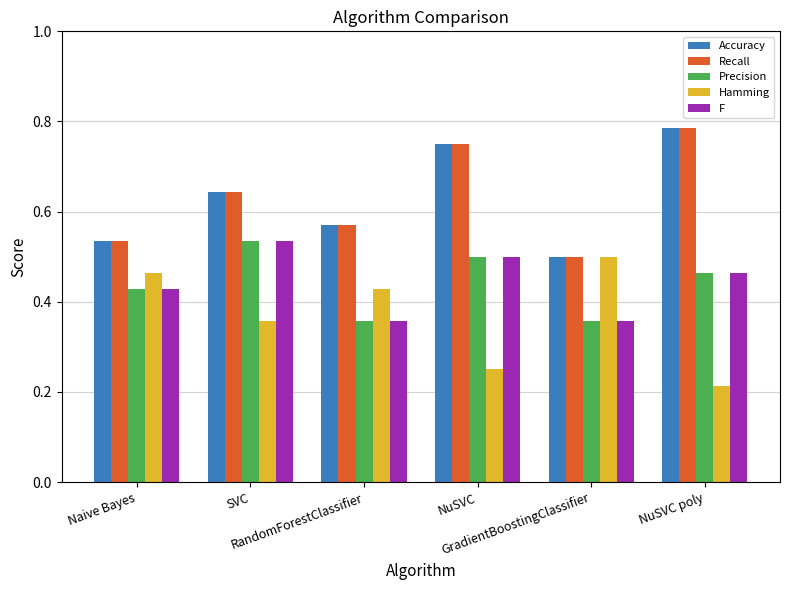

At how many categories does at least one series exceed 0?

6